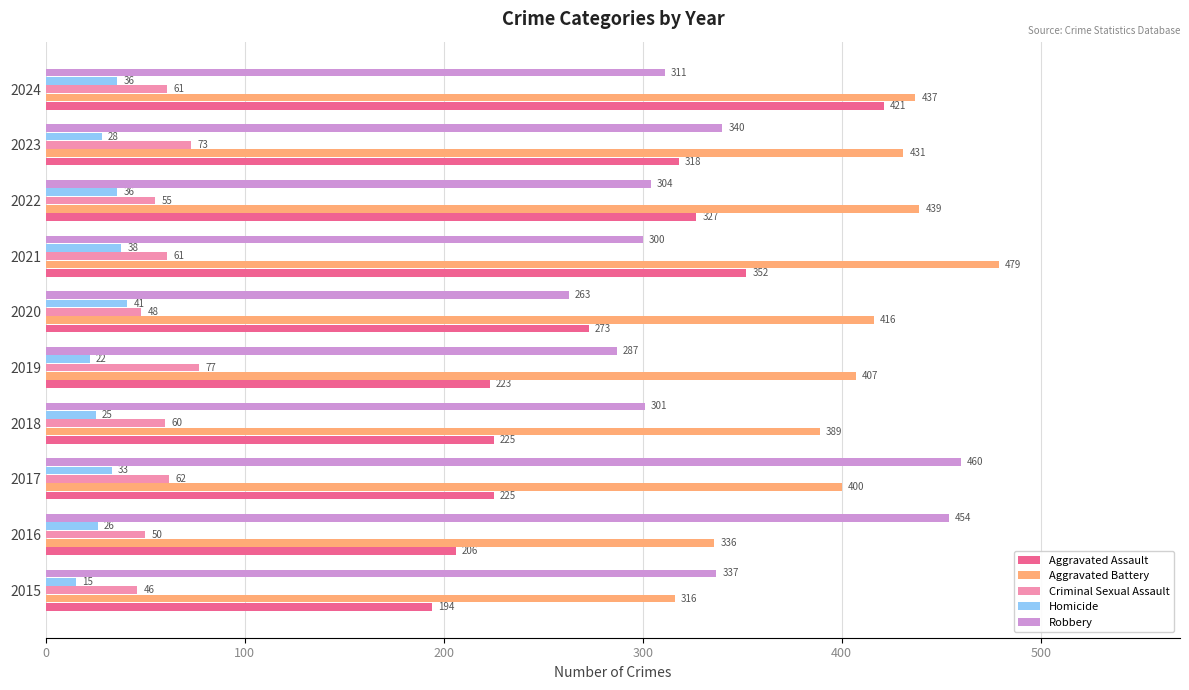

Read the Criminal Sexual Assault value at 2016, to the nearest 10.

50